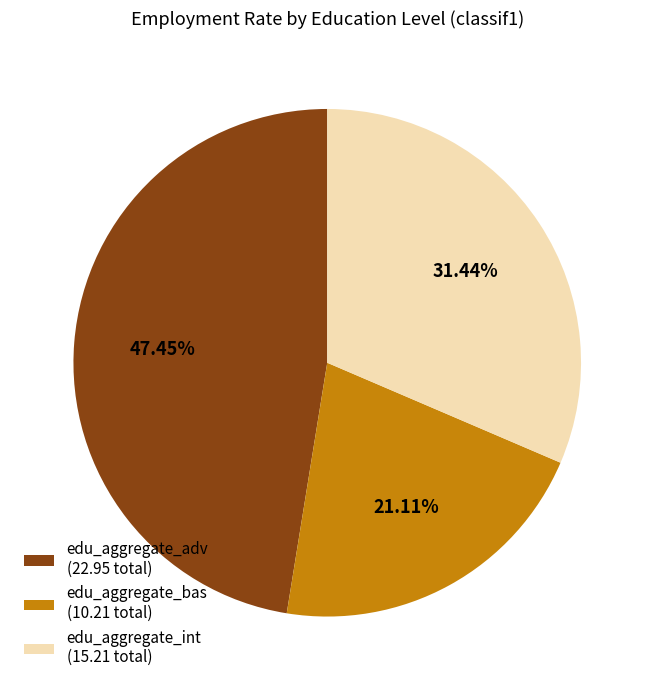

What percentage is the edu_aggregate_int slice, to the nearest percent?

31%